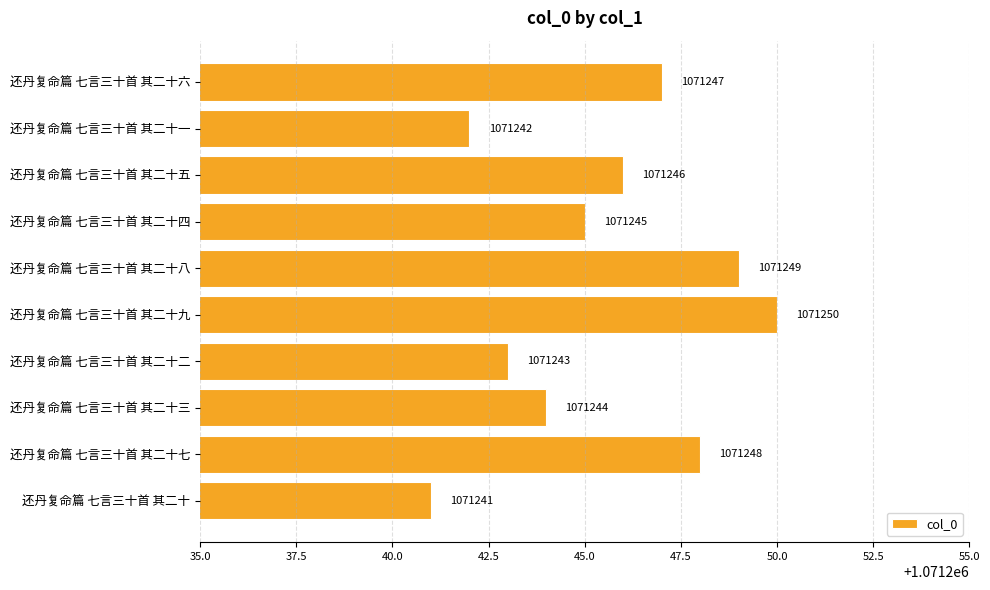

What is the change in value from 还丹复命篇 七言三十首 其二十一 to 还丹复命篇 七言三十首 其二十二?

+1